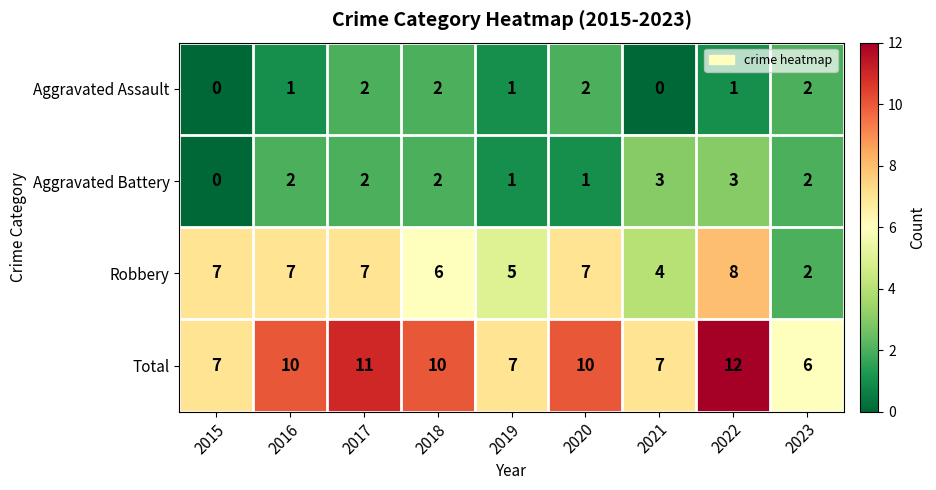

How many data points in Aggravated Assault are less than 1?

2